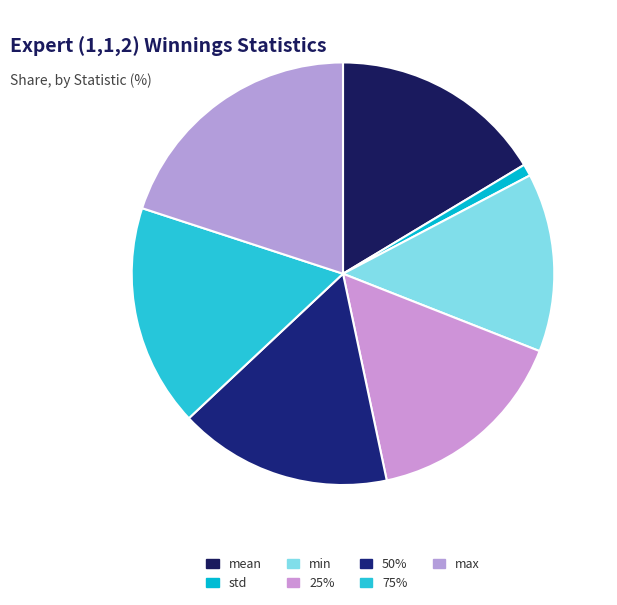

What is the smallest slice in the pie chart?

std